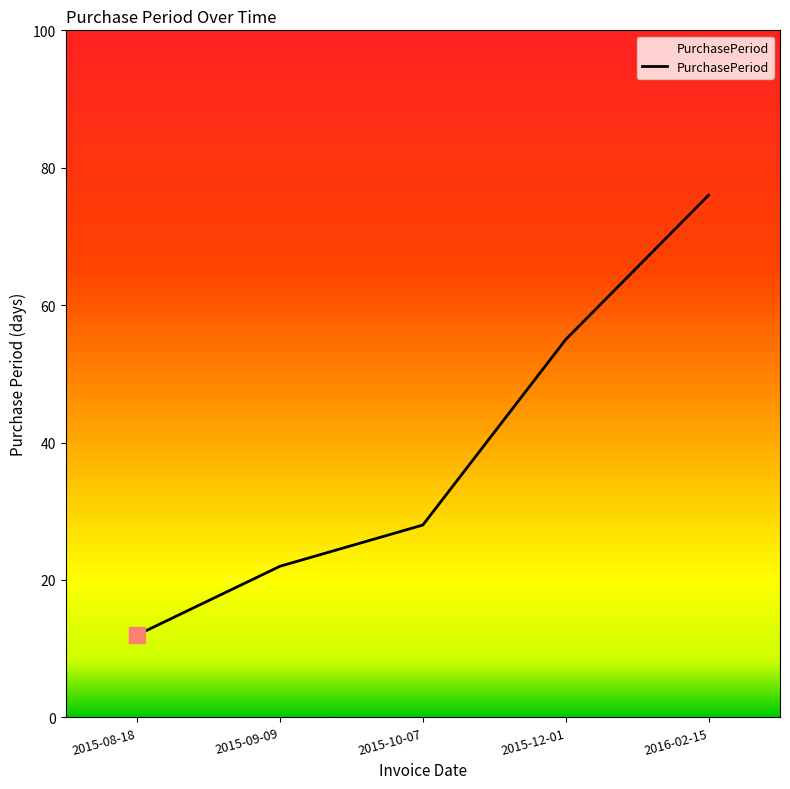

How many distinct data groups are displayed?

1